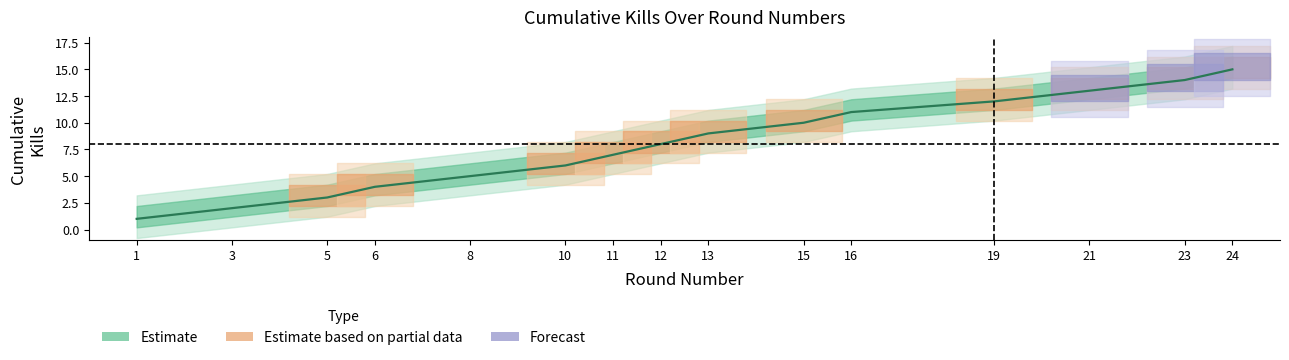

What is the difference between the second highest and minimum values in the cumulative_kills series?

13